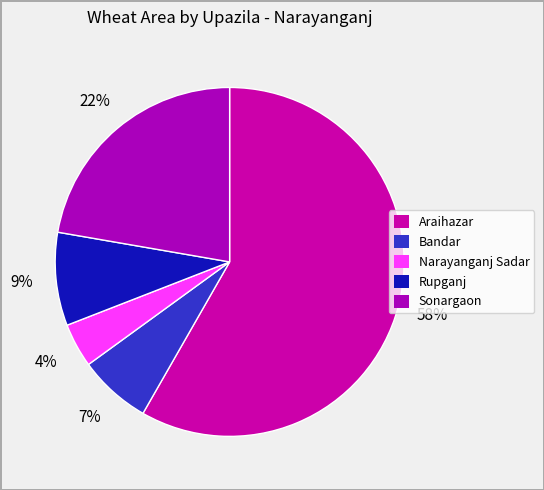

Which slice represents more than half of the pie?

Araihazar